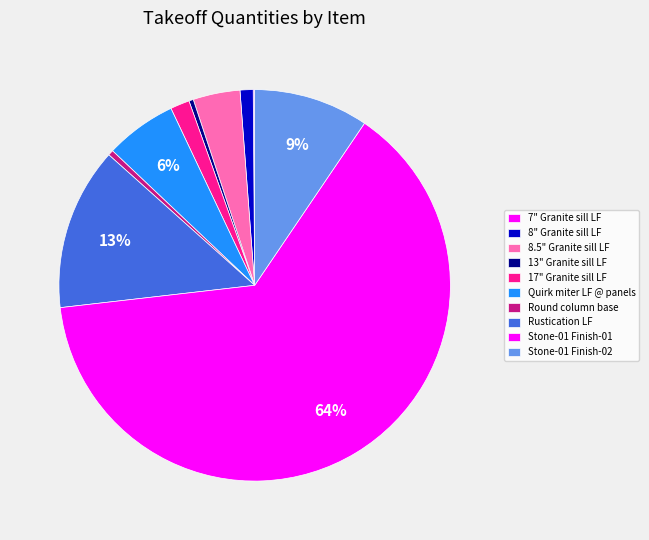

What percentage is NOT represented by Quirk miter LF @ panels?

94.1%